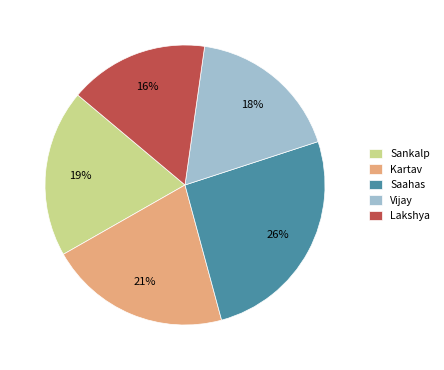

Do Vijay and Lakshya together represent more than half of the pie?

No